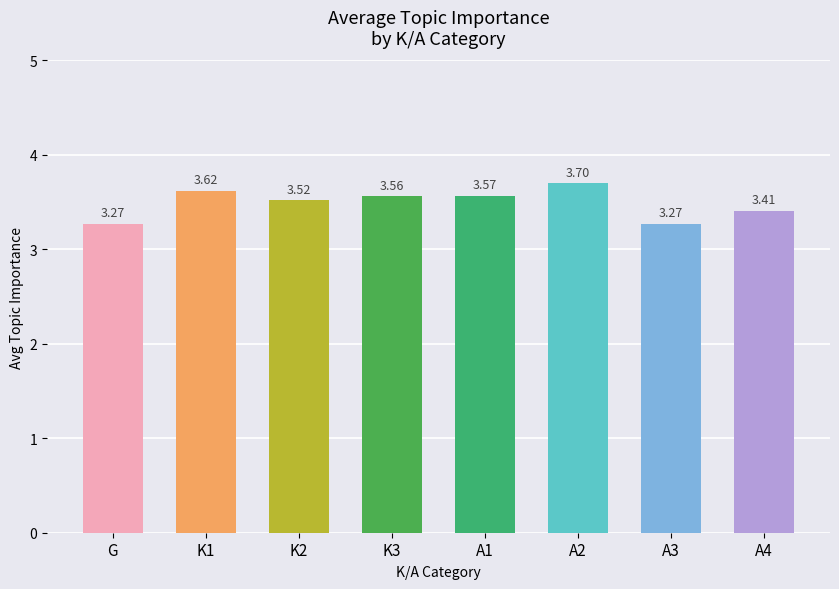

What is the label of the 1st bar from the left?

G